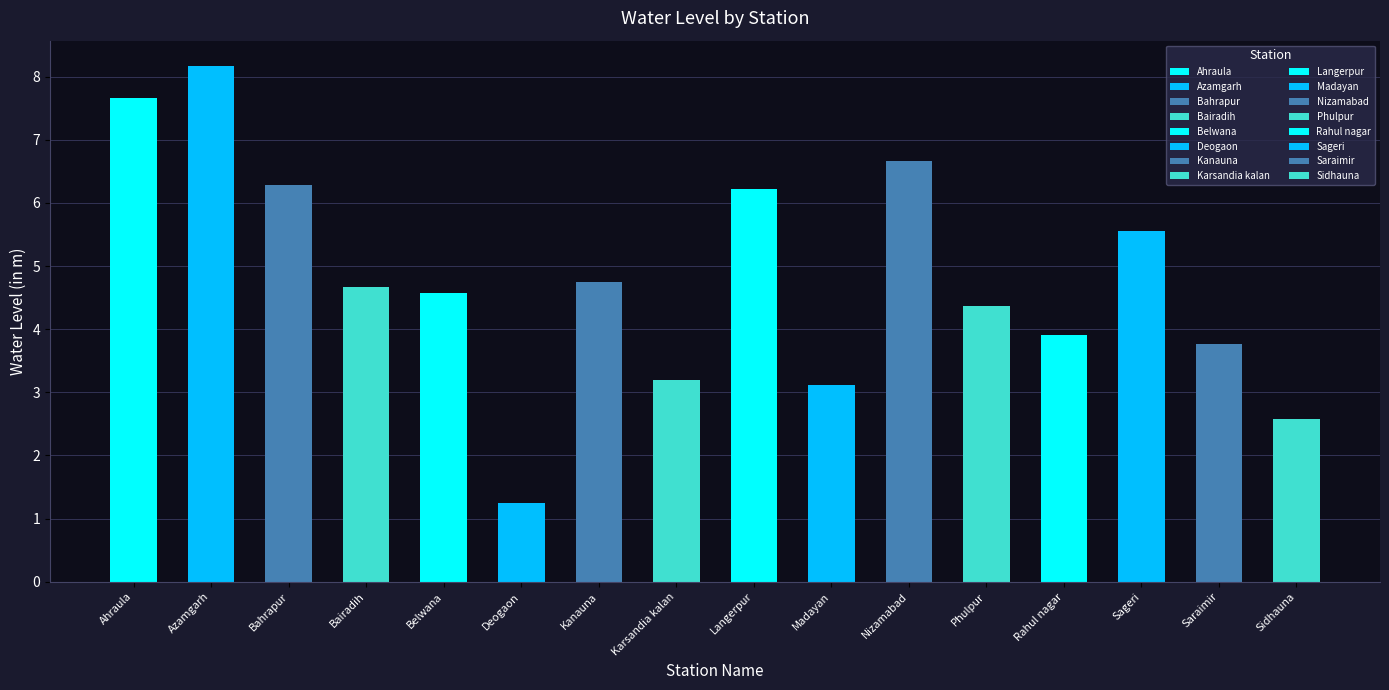

Where is the data nearest to the value 4?

Rahul nagar